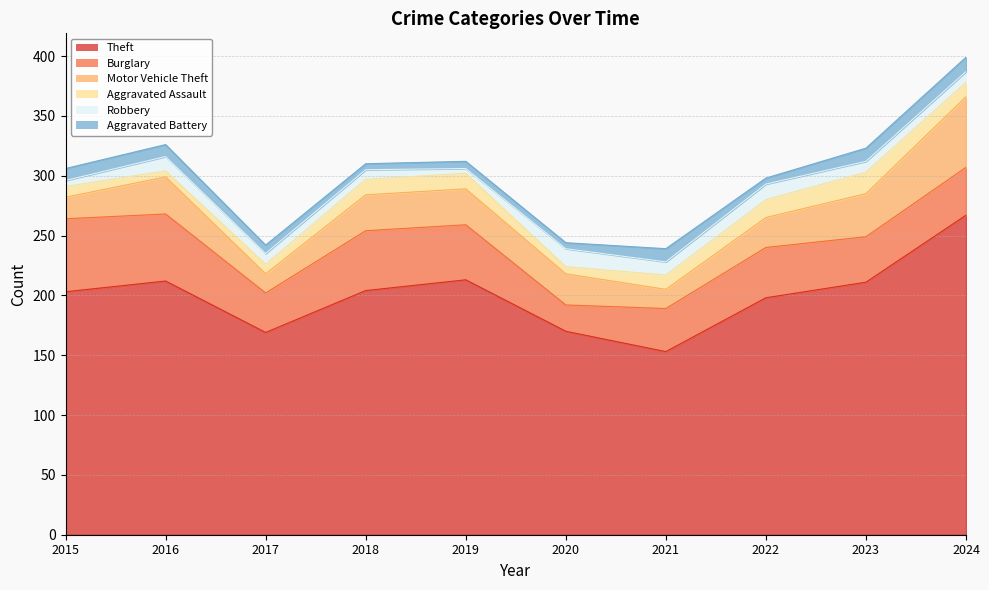

Reading right to left, transcribe all the data shown in this chart.

Theft: 2024=267	2023=211	2022=198	2021=153	2020=170	2019=213	2018=204	2017=169	2016=212	2015=203
Burglary: 2024=40	2023=38	2022=42	2021=36	2020=22	2019=46	2018=50	2017=33	2016=56	2015=61
Motor Vehicle Theft: 2024=59	2023=36	2022=25	2021=16	2020=26	2019=30	2018=30	2017=16	2016=31	2015=18
Aggravated Assault: 2024=12	2023=18	2022=15	2021=12	2020=6	2019=13	2018=13	2017=8	2016=5	2015=9
Robbery: 2024=9	2023=9	2022=13	2021=11	2020=15	2019=4	2018=8	2017=9	2016=12	2015=5
Aggravated Battery: 2024=12	2023=11	2022=5	2021=11	2020=5	2019=6	2018=5	2017=7	2016=10	2015=10